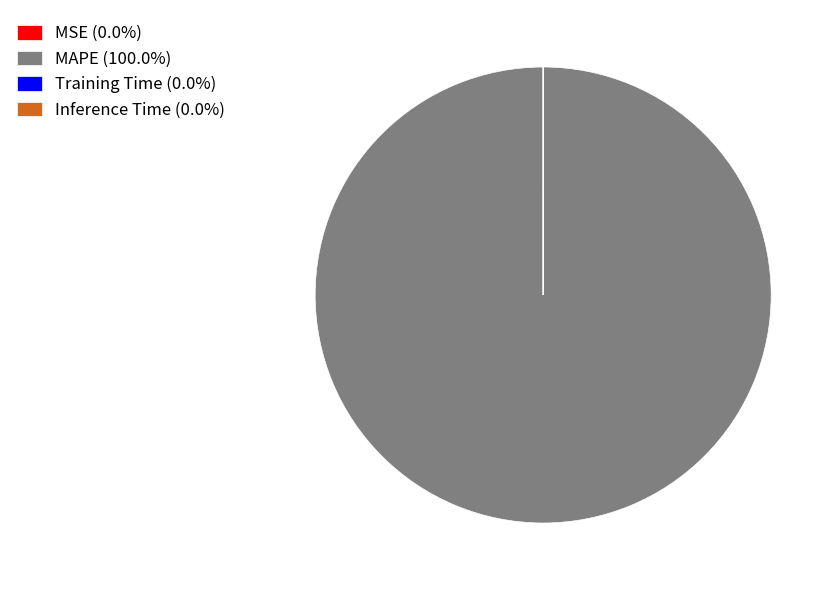

Is MAPE (100.0%) the majority of the pie?

Yes